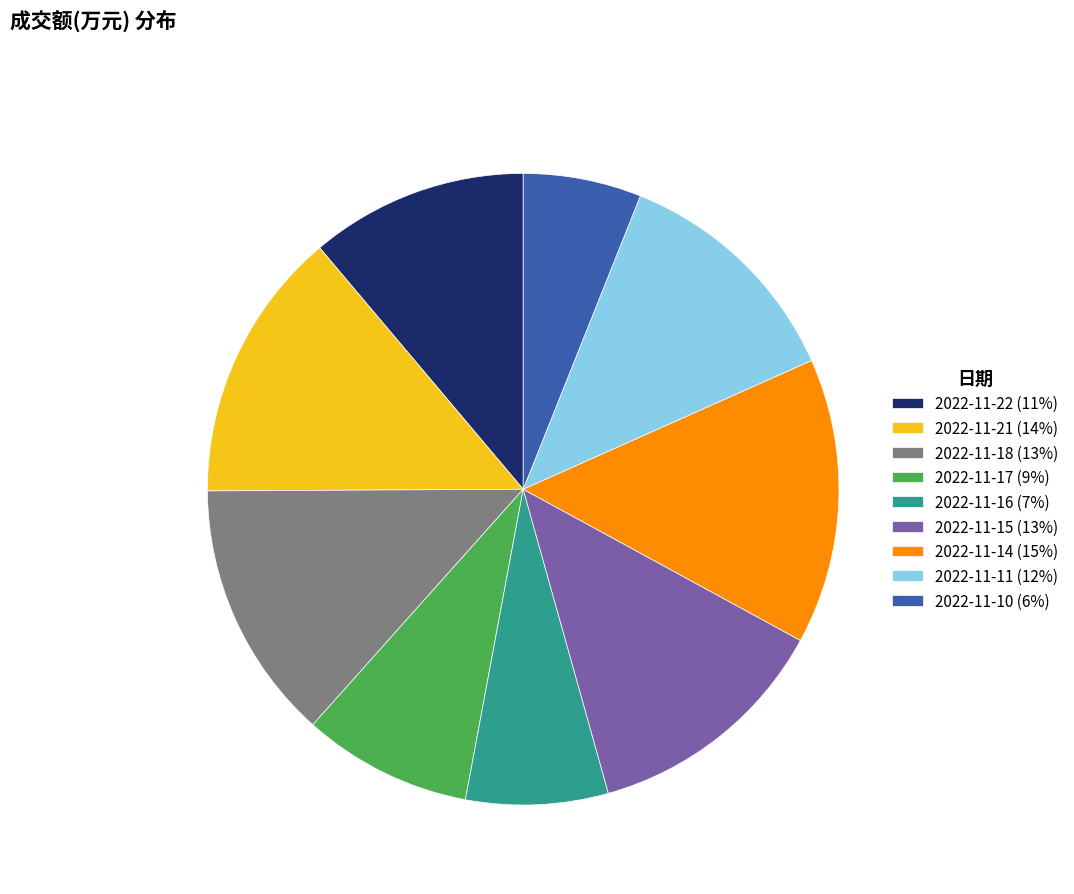

Is 2022-11-16 (7%) the majority of the pie?

No